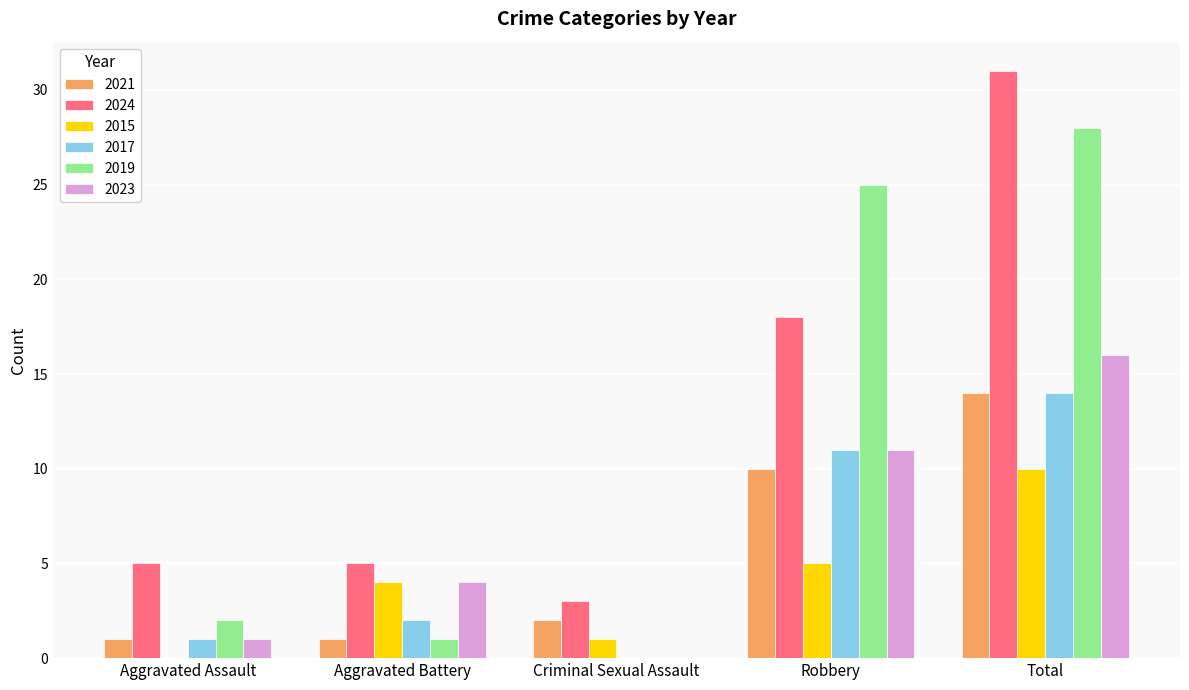

What is the sum of all 2019 values?

56